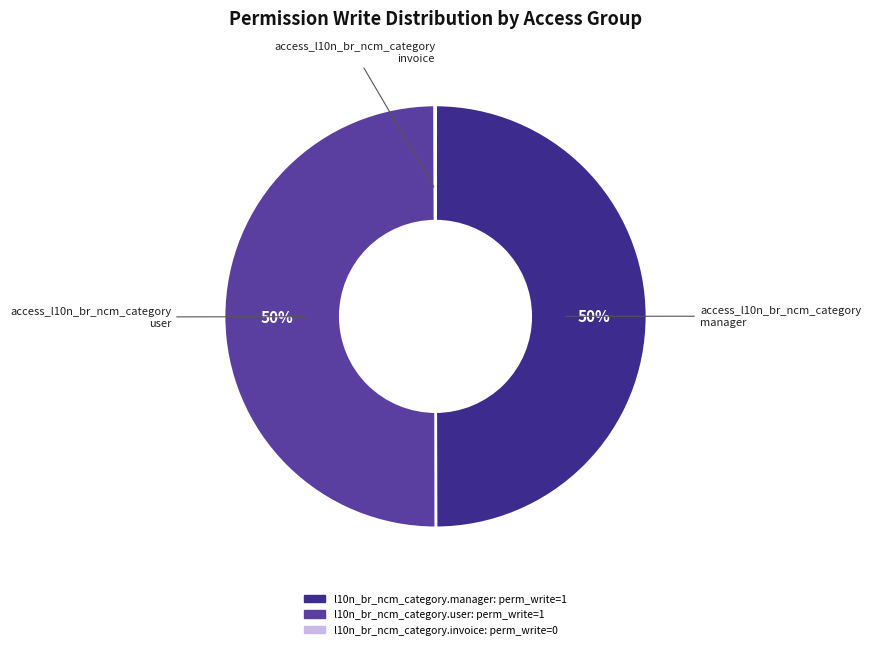

What percentage is the access_l10n_br_ncm_category manager slice, to the nearest percent?

50%